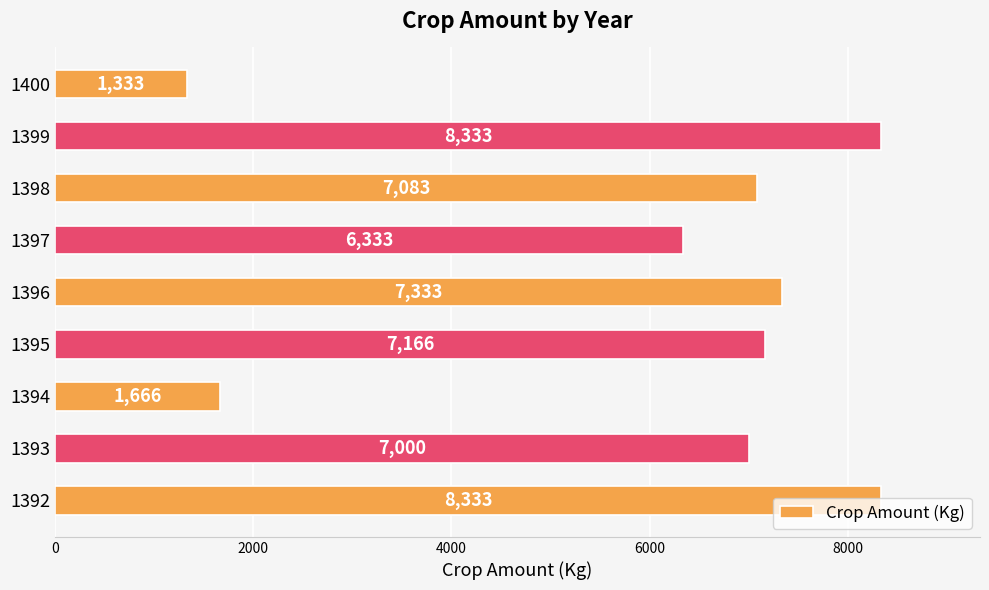

Between 1399 and 1397, which is larger?

1399